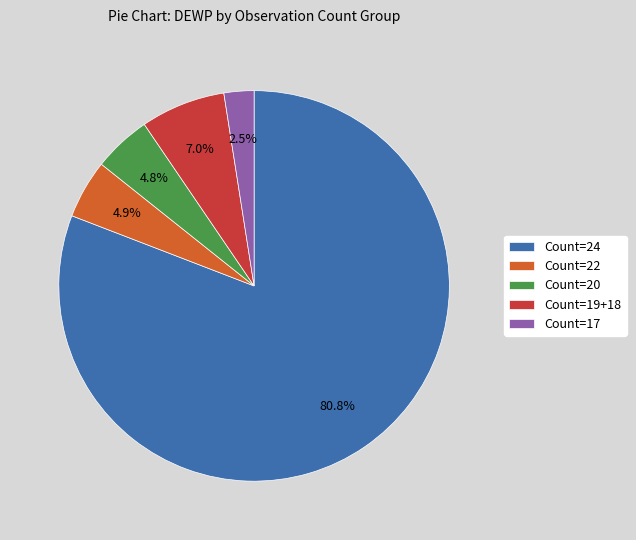

Do Count=20 and Count=17 together represent more than half of the pie?

No